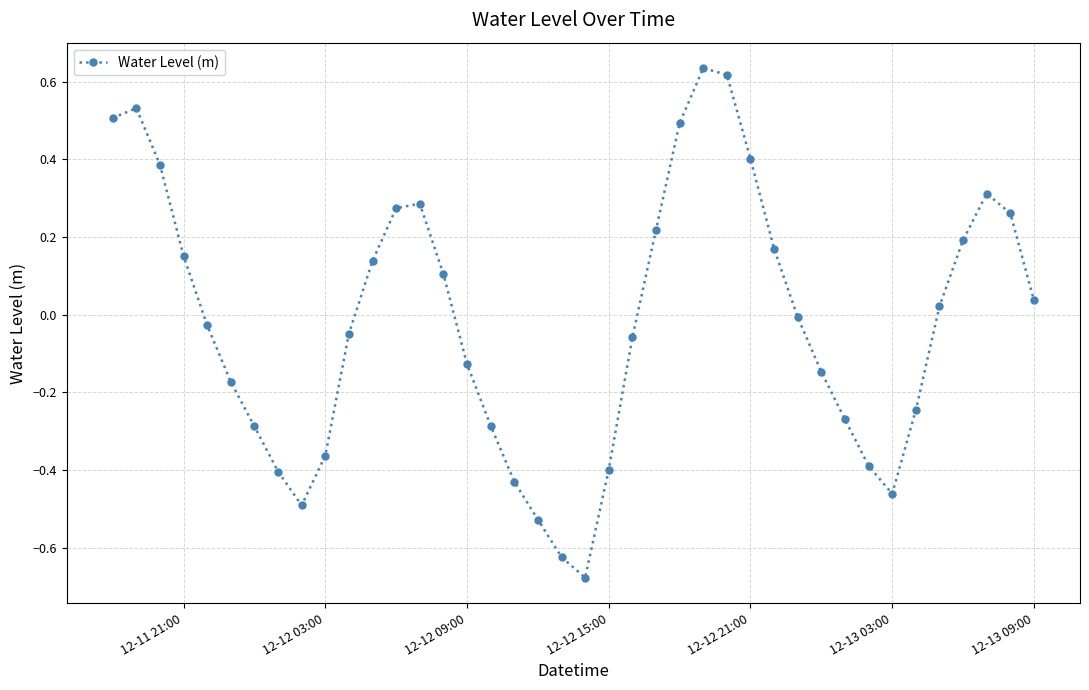

What is the difference between the maximum and minimum values?

1.3